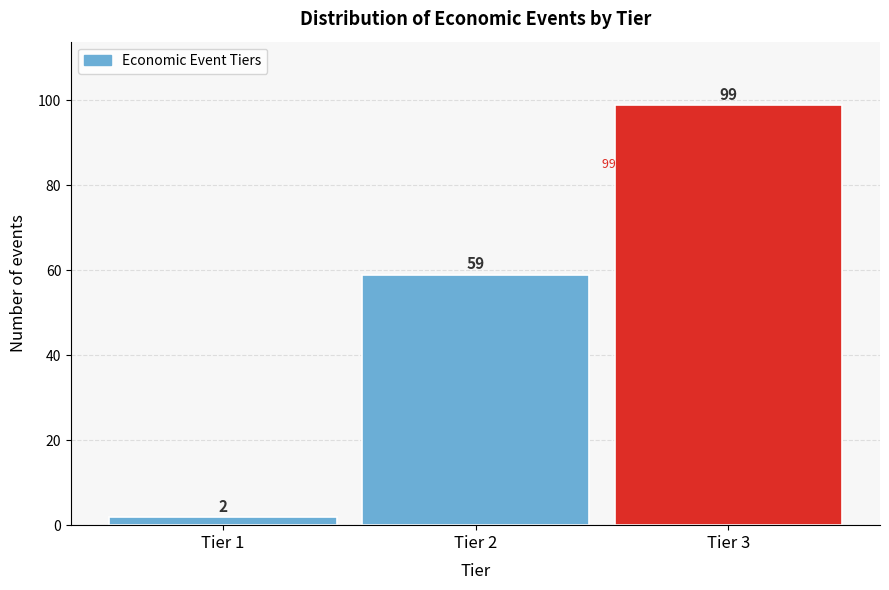

Reading right to left, list all the values displayed in this chart.

Tier 3=99	Tier 2=59	Tier 1=2